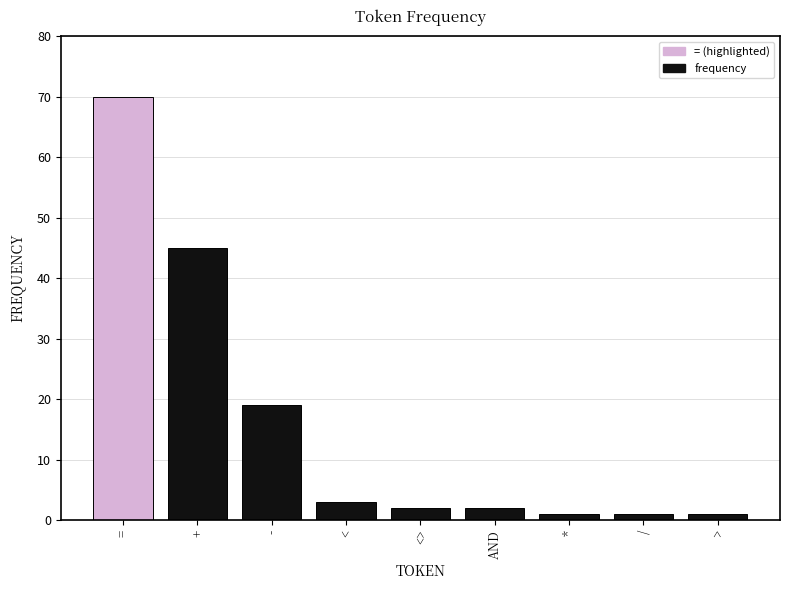

Are the bars grouped side by side (vs. stacked)?

No